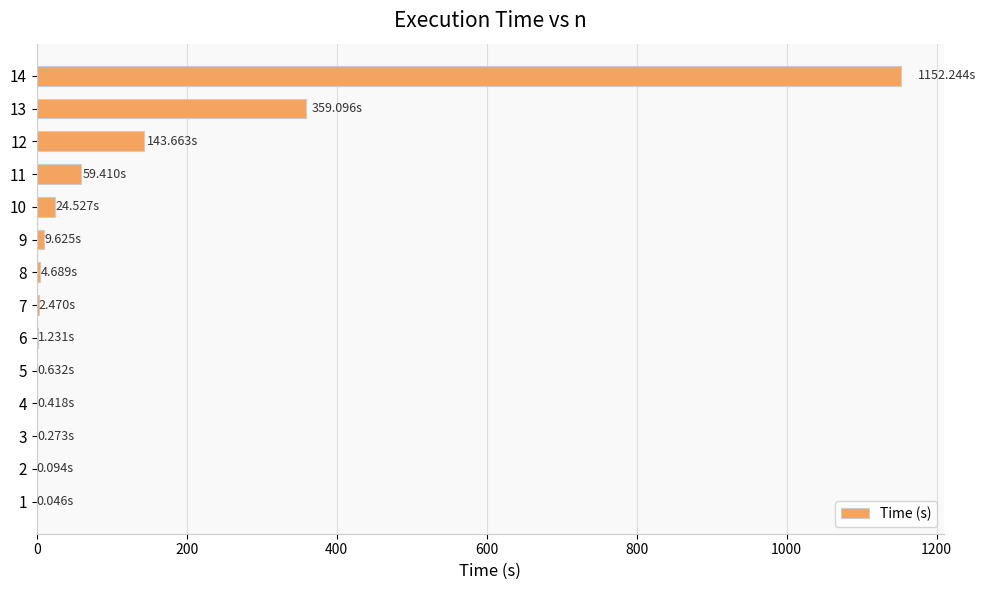

Count the number of categories in the chart.

14